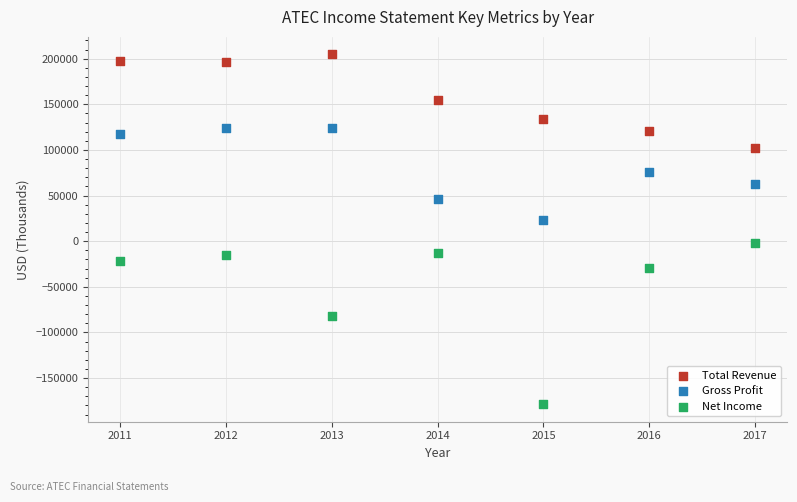

Across all data points, what is the range of X values (max minus min)?

6